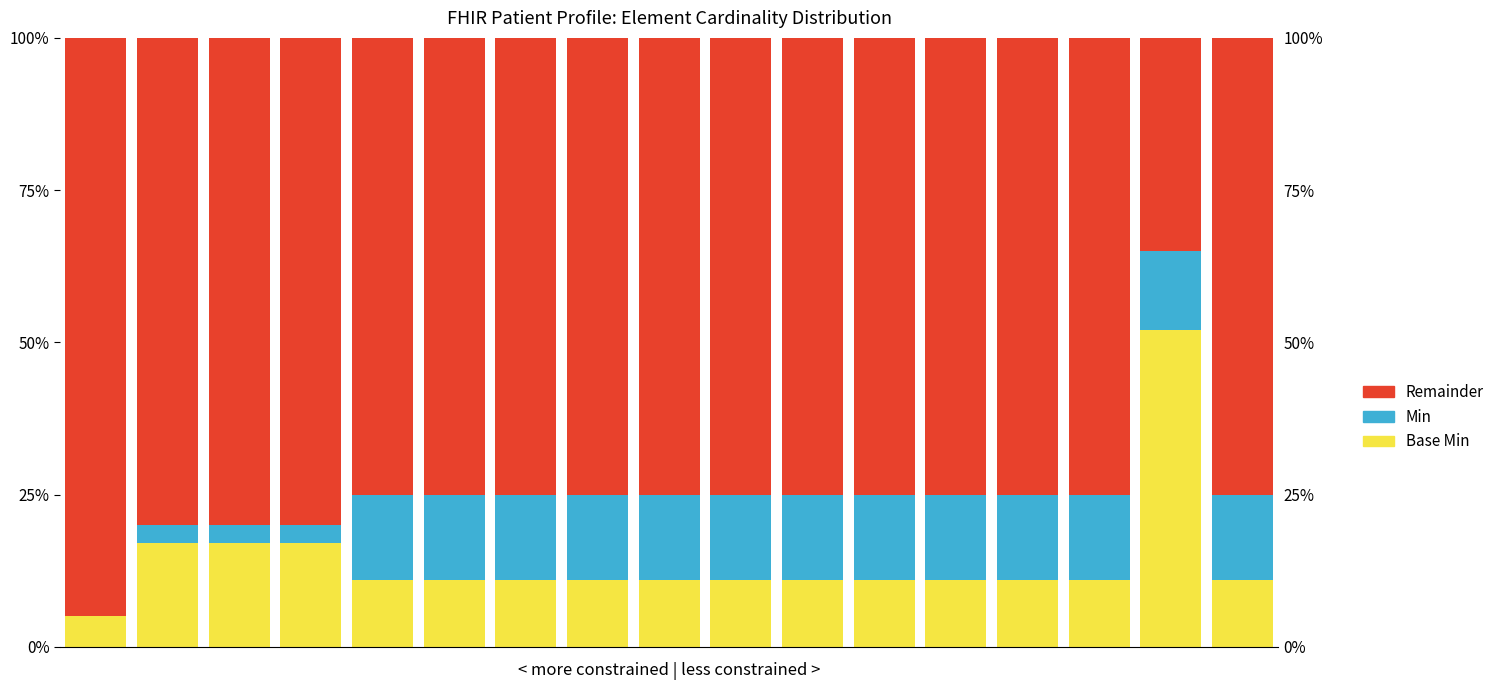

What is the sum of the Min values at 6 and 5?

28